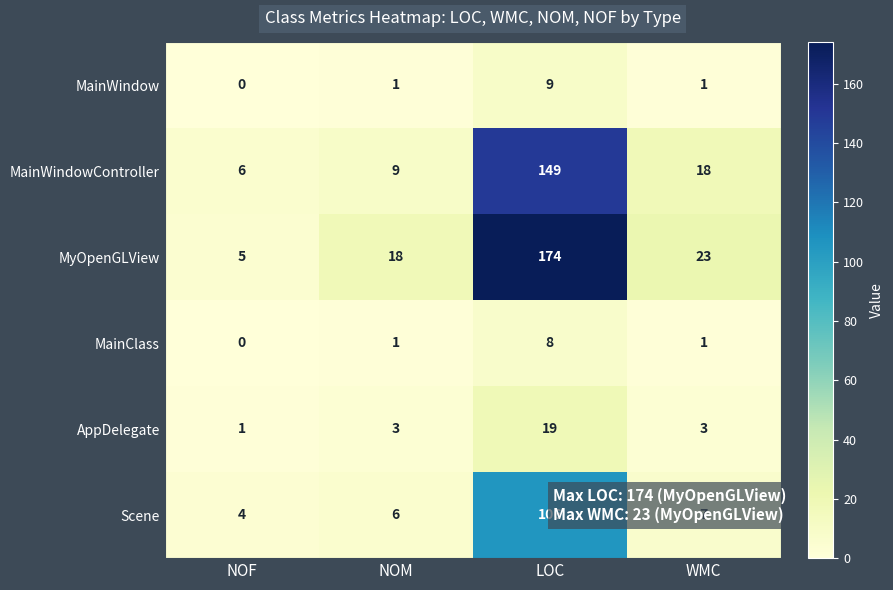

The value of MainClass at NOM is 0. True or false?

False